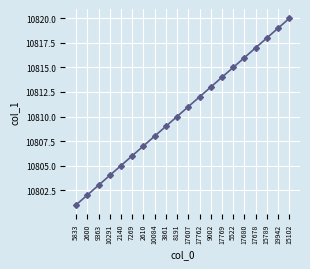

What is the ratio of the value at 2610 to the value at 7269?

1.0